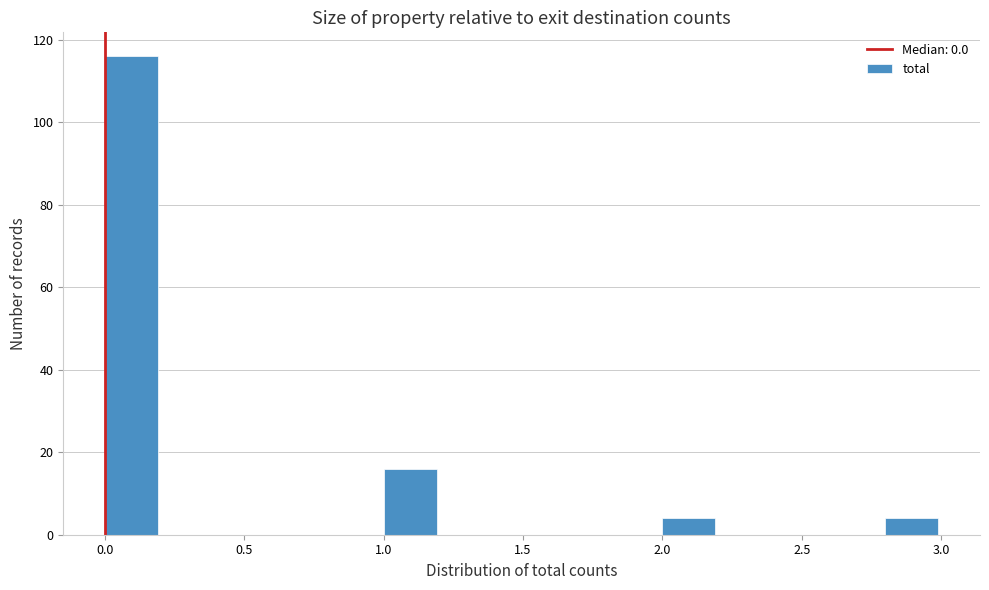

Over which range of the x-axis is the bar tallest?

0.0 to 0.2